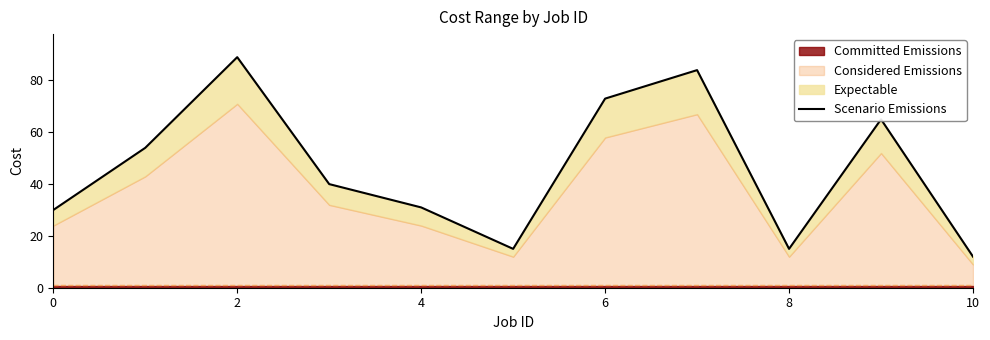

Does the chart display data point markers on the line(s)?

No